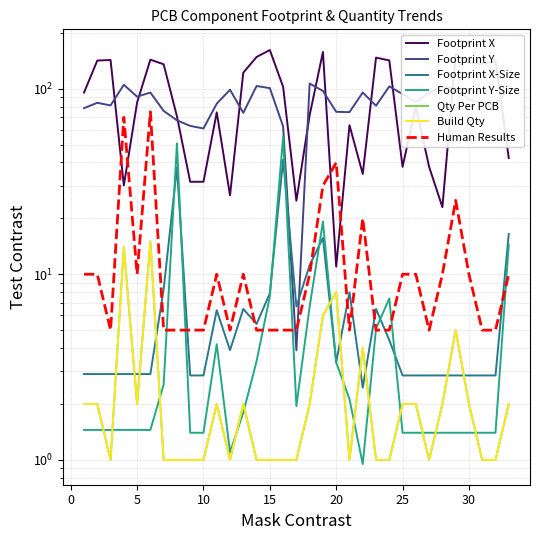

Where does the Footprint Y series first go above 84?

4